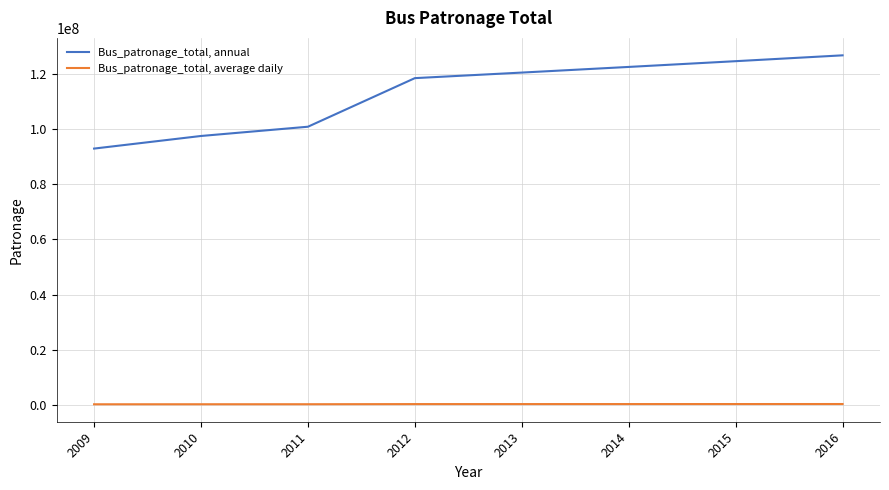

What is the maximum value for Bus_patronage_total, average daily?

347221.3